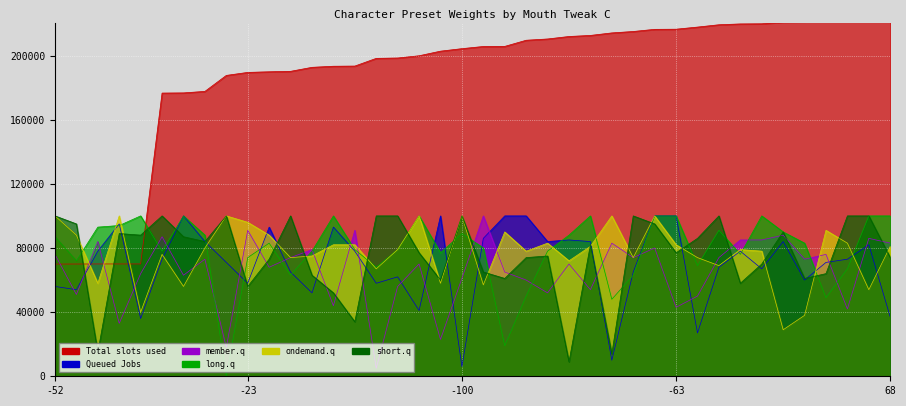

Which series has the widest spread of values?

create_playerid